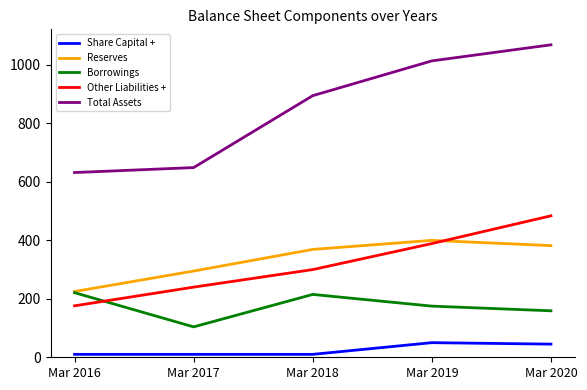

What is the smallest value displayed?

10